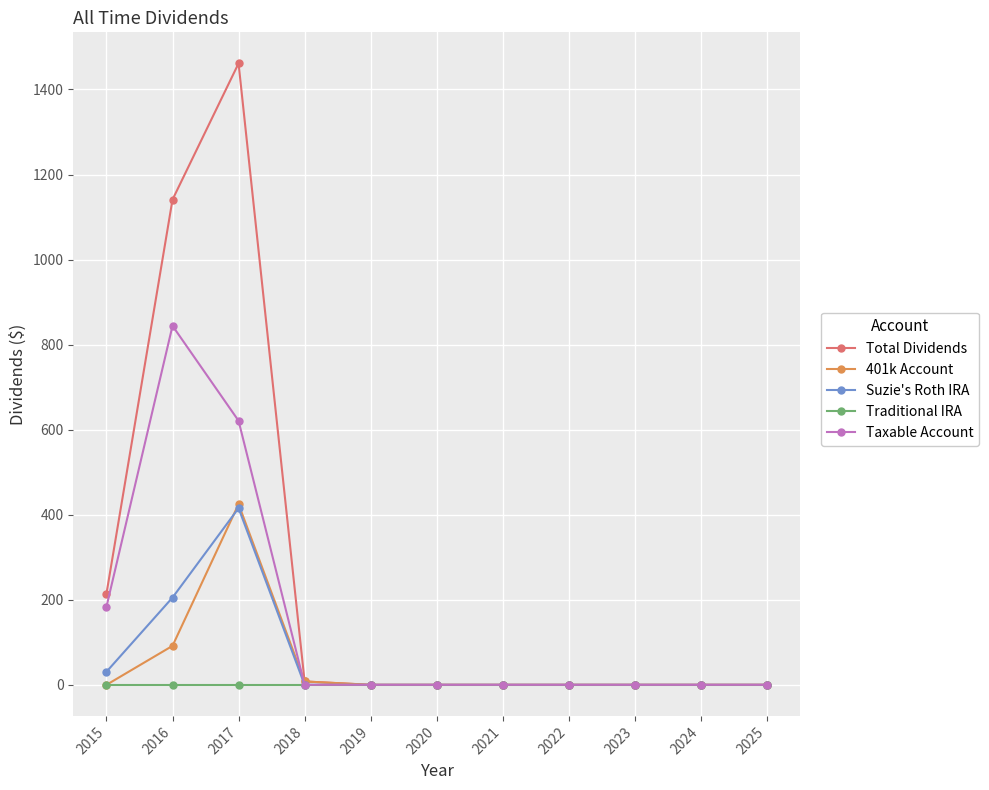

Which series has the largest range (max minus min)?

Total Dividends